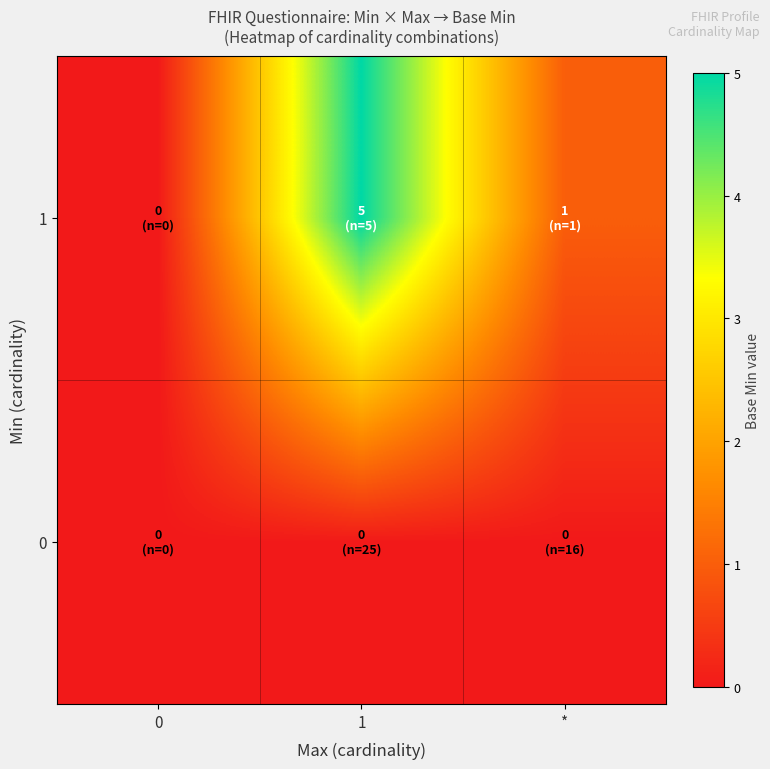

Count the number of categories in the chart.

3